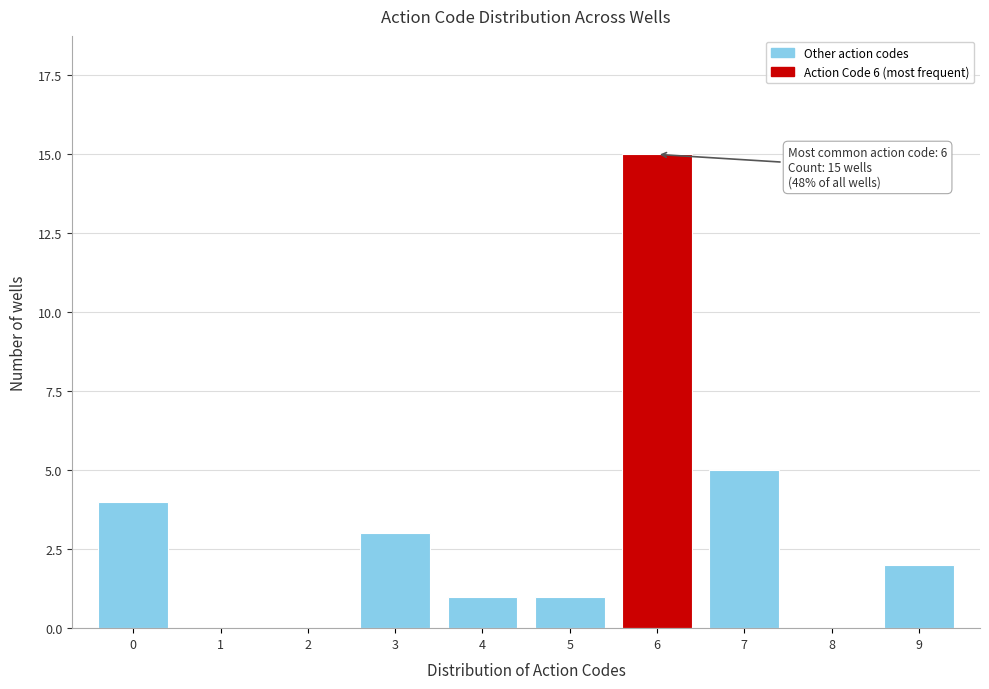

Reading left to right, list all the values displayed in this chart.

0=4	1=0	2=0	3=3	4=1	5=1	6=15	7=5	8=0	9=2